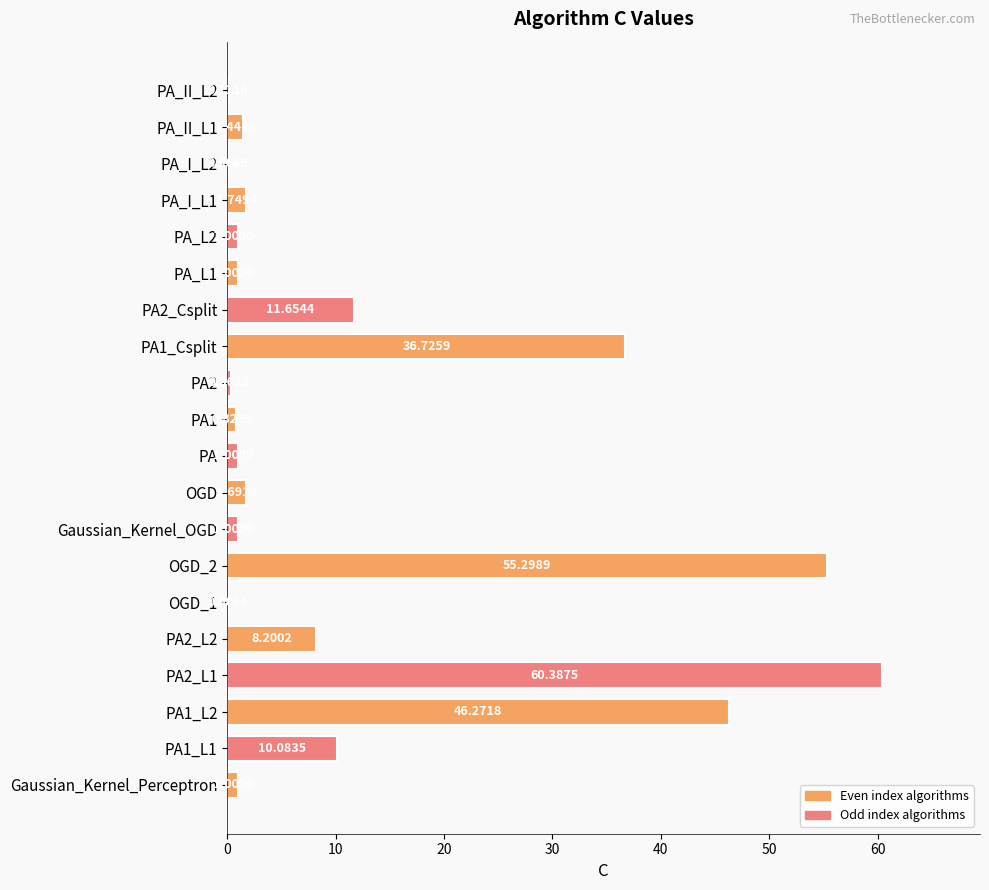

What is the sum of all values?

239.9